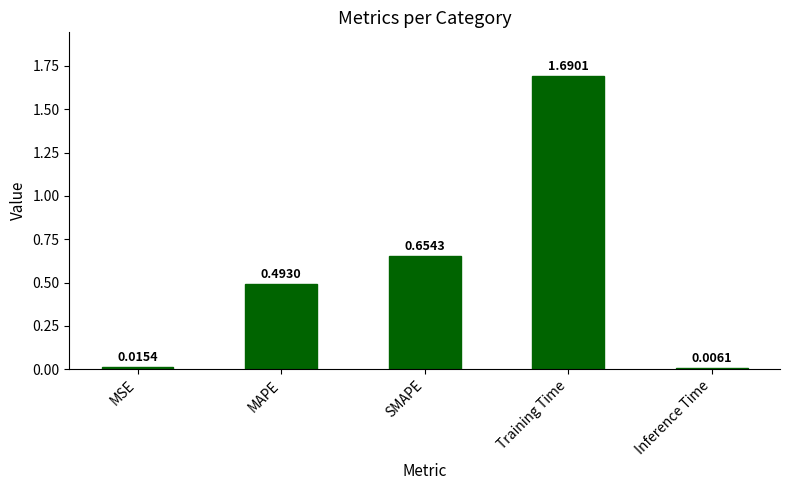

How many bars are there in total?

5